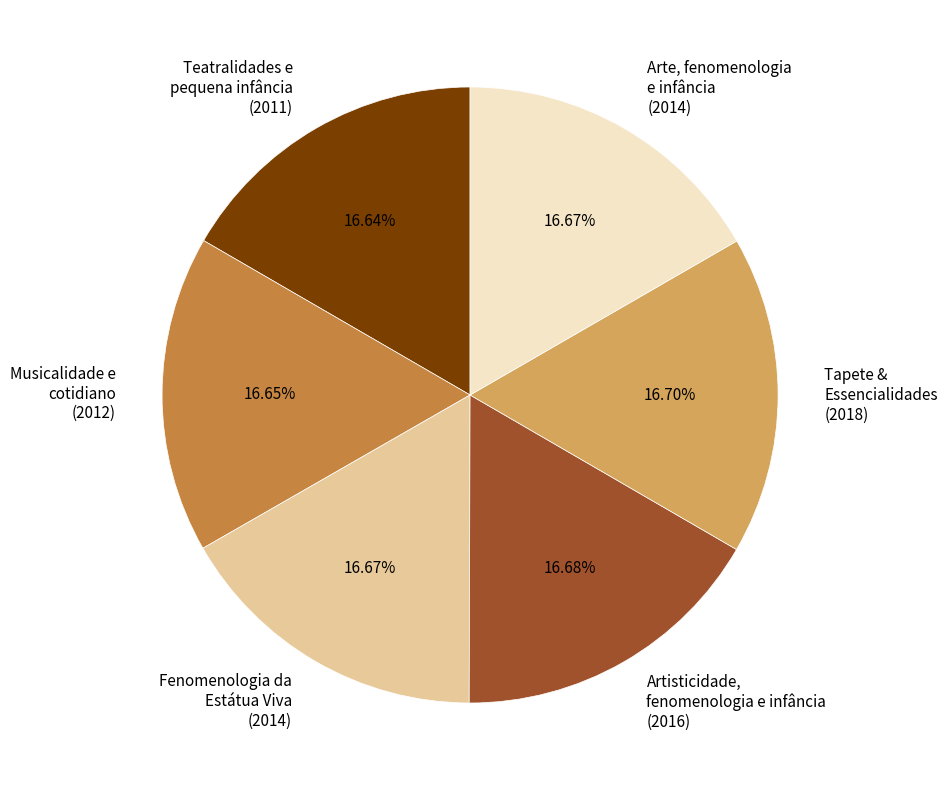

To the nearest percent, what portion does Fenomenologia da Estátua Viva represent?

17%